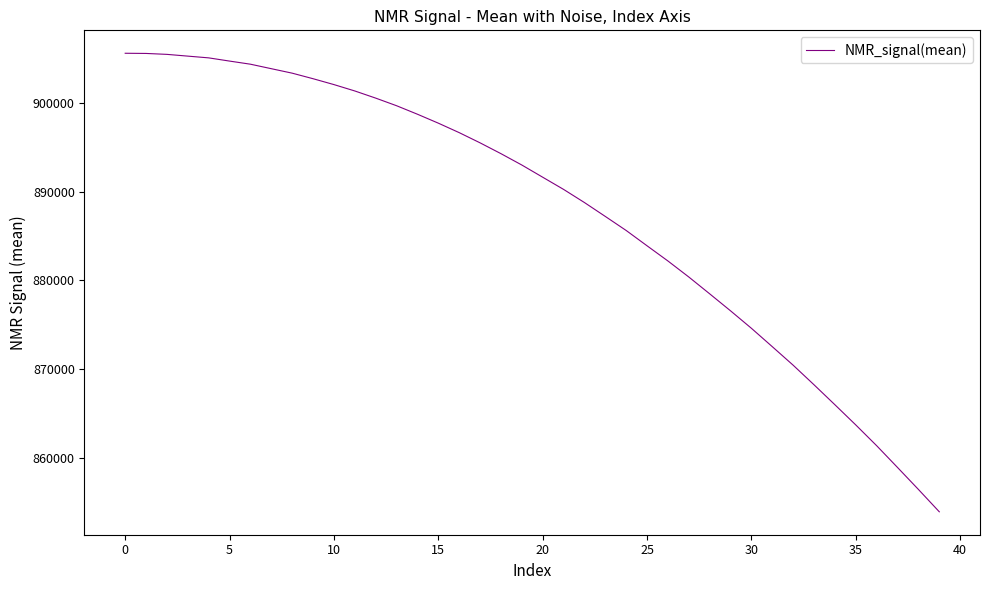

What is the greatest value displayed?

905609.8